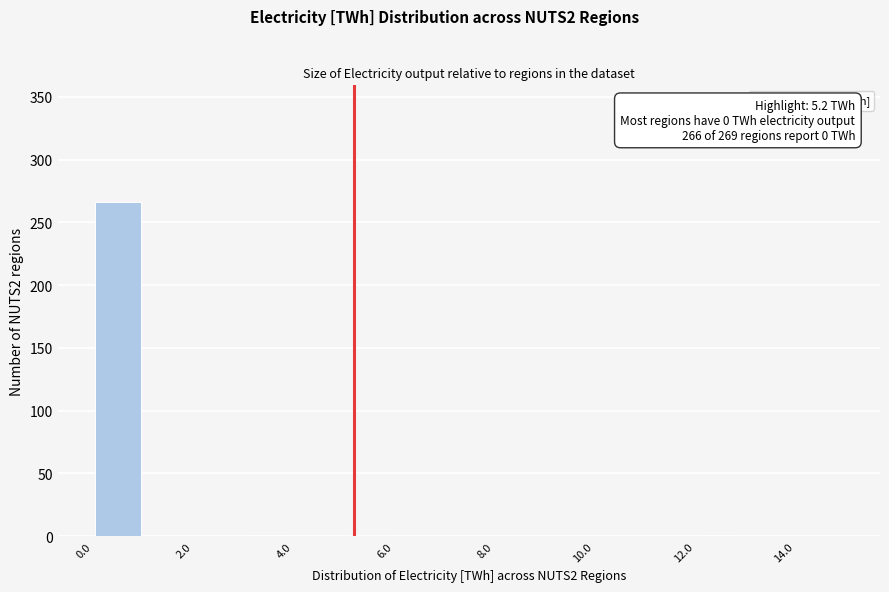

Over which range of the x-axis is the bar tallest?

0 to 1